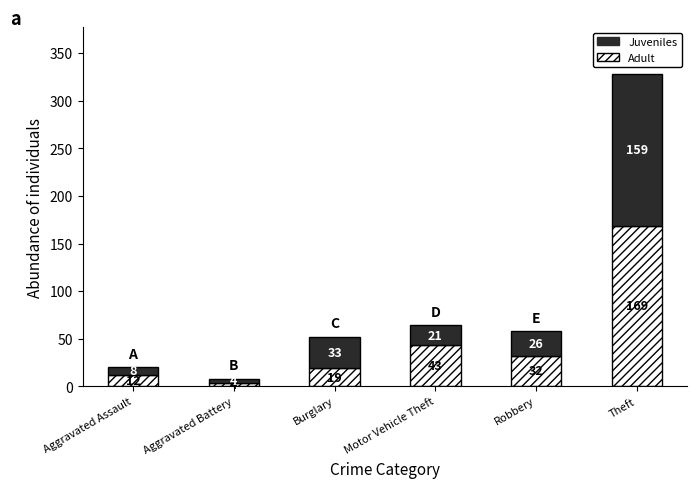

What is the difference between the maximum and minimum values in the Adult series?

165